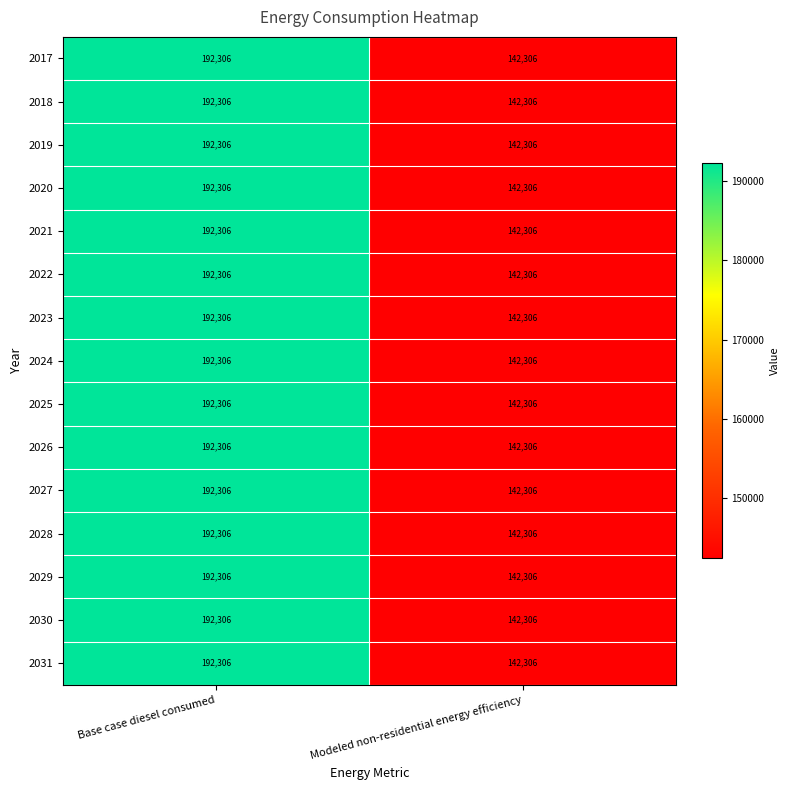

How many series are shown in this chart?

15